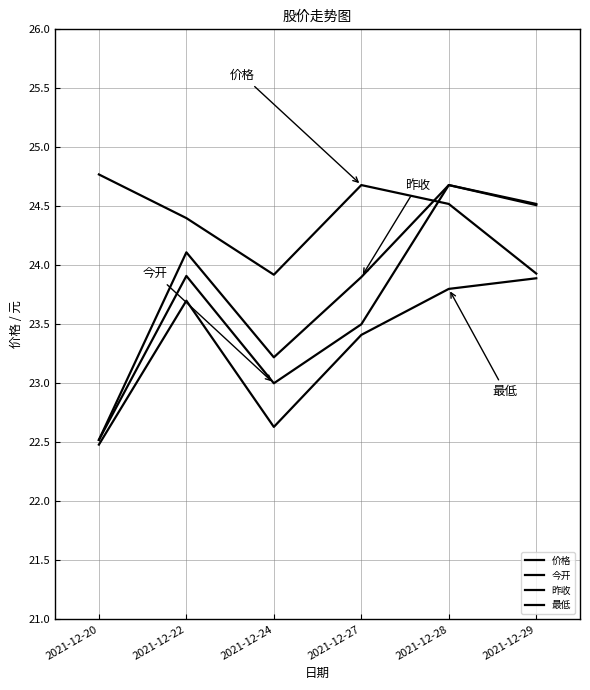

True or false: 昨收 and 最低 cross at least once.

False